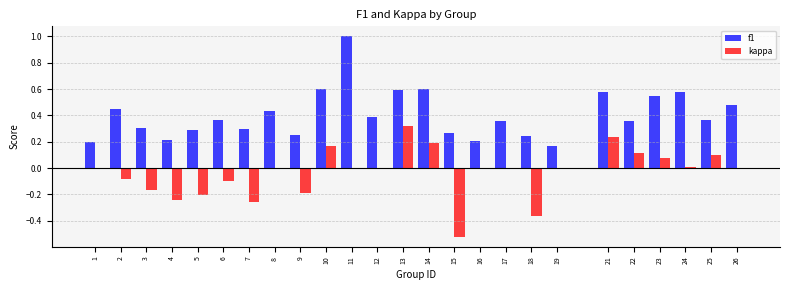

What is the sum of the f1 values at 15 and 11?

1.3